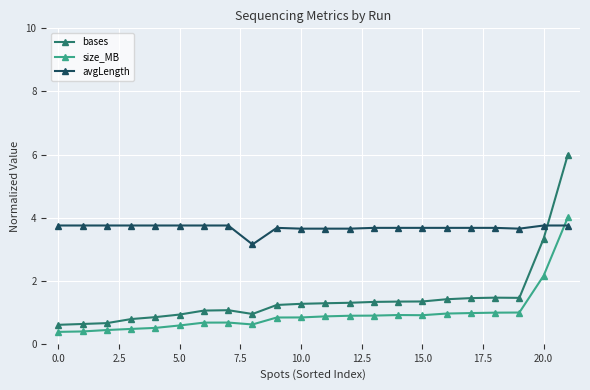

What is the sum of all avgLength values?

81.0